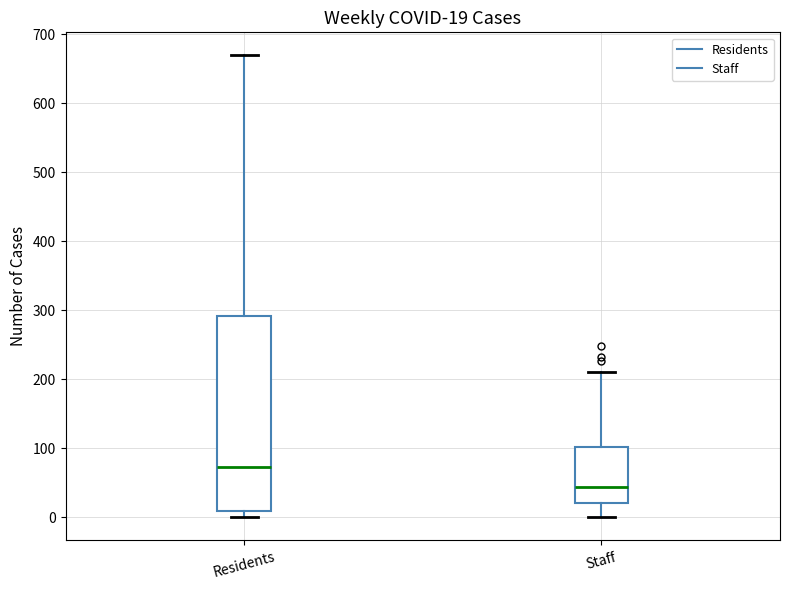

Which box is the tallest, from its lower edge to its upper edge?

Residents